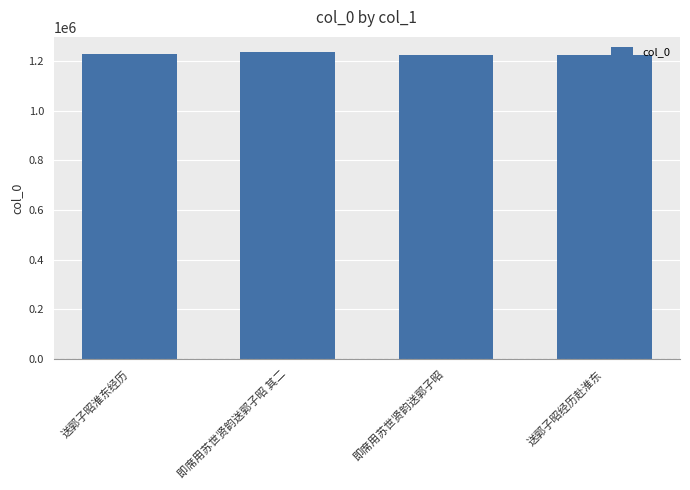

What is the greatest value displayed?

1234780